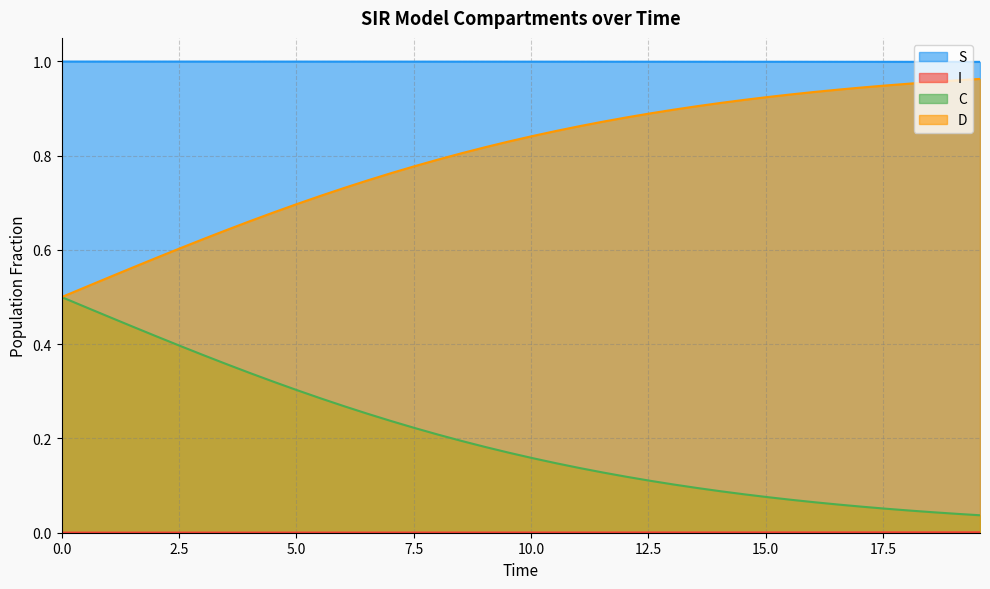

True or false: D and S cross at least once.

False